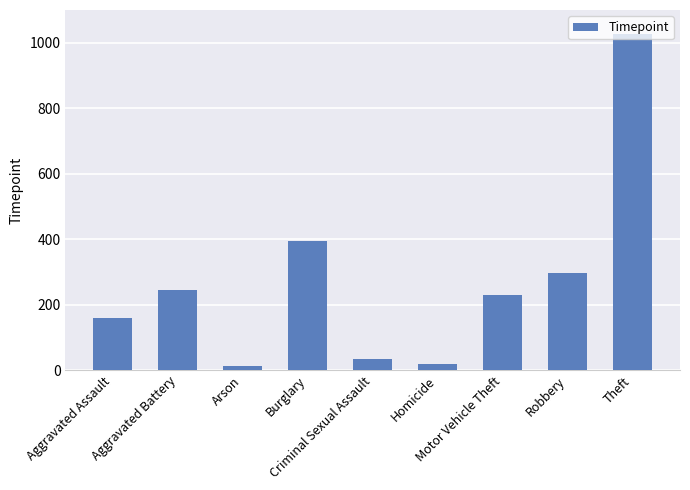

Reading right to left, list all the values displayed in this chart.

Theft=1027	Robbery=297	Motor Vehicle Theft=228	Homicide=17	Criminal Sexual Assault=34	Burglary=393	Arson=11	Aggravated Battery=246	Aggravated Assault=160